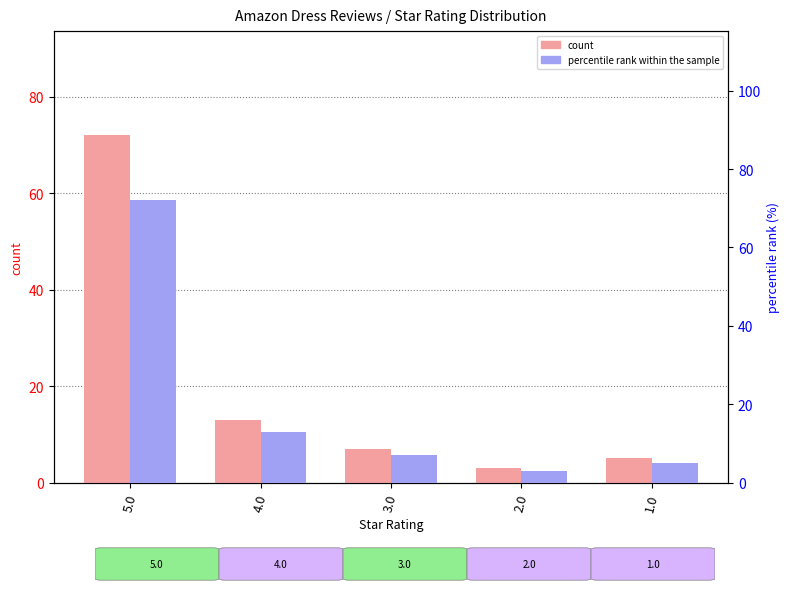

What is the difference between the maximum and minimum values in the count series?

69